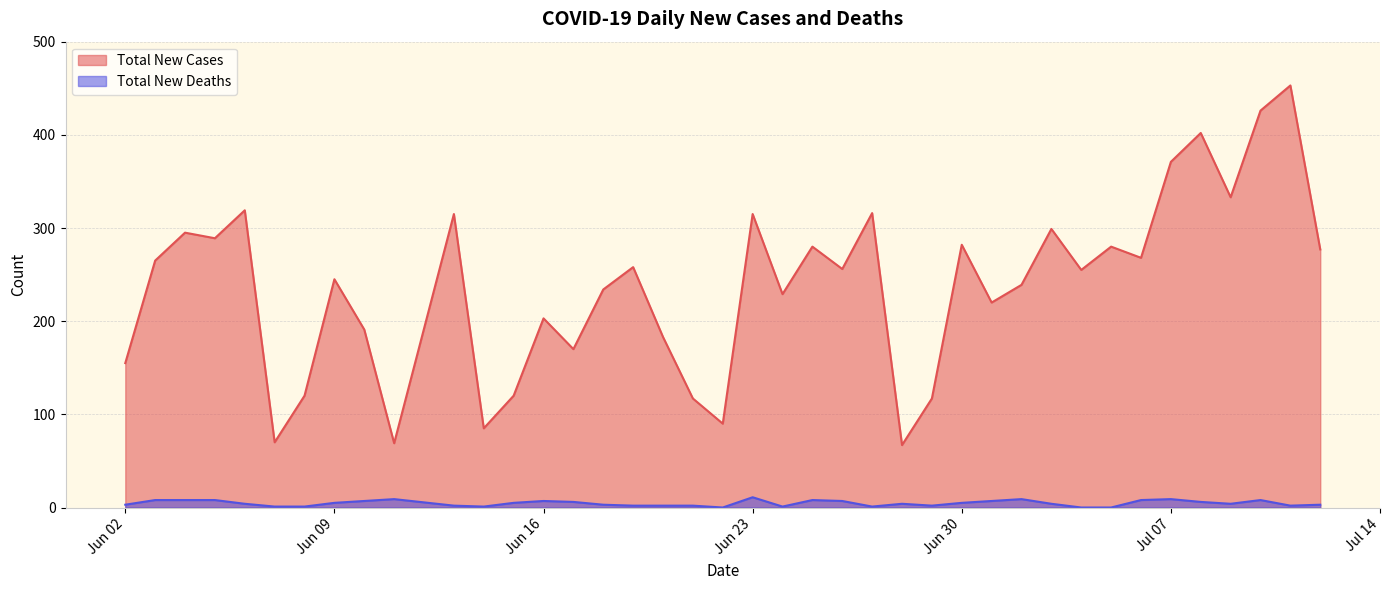

Which series has the widest spread of values?

Total New Cases